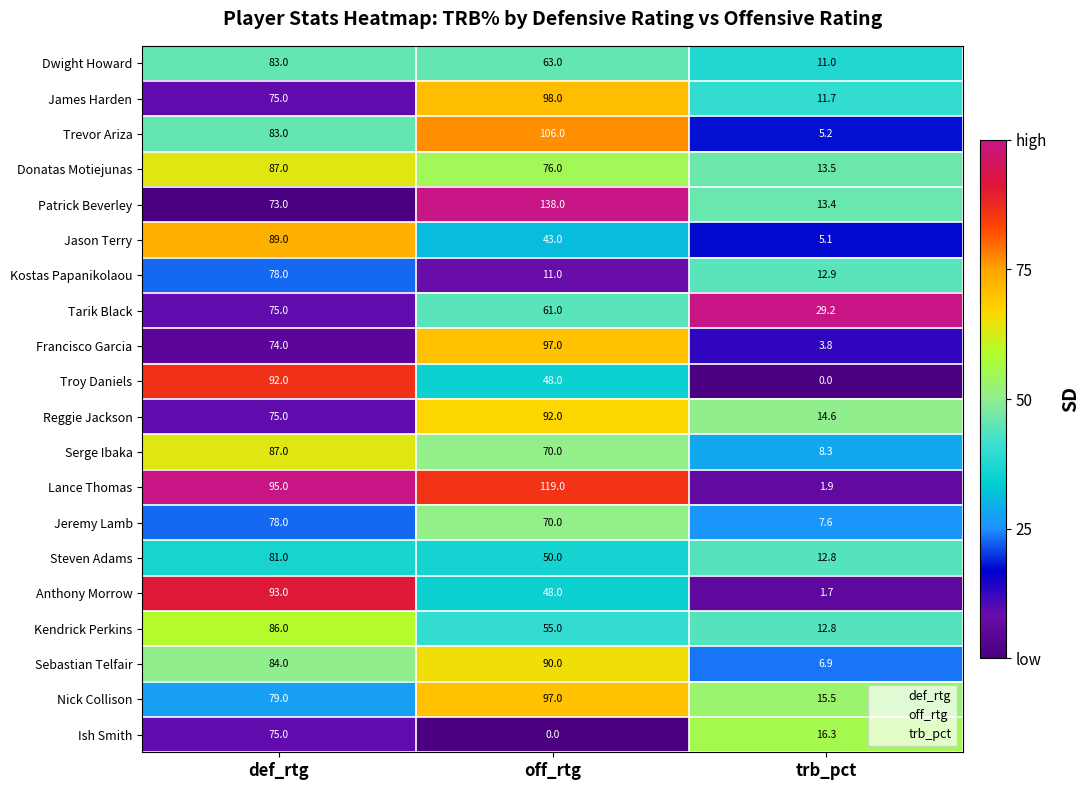

How many data points does each series have?

3